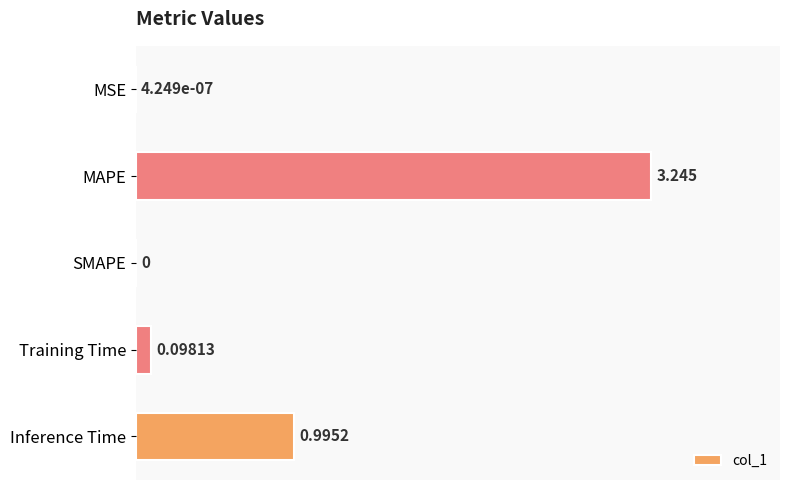

At which label is the value closest to 1?

Inference Time